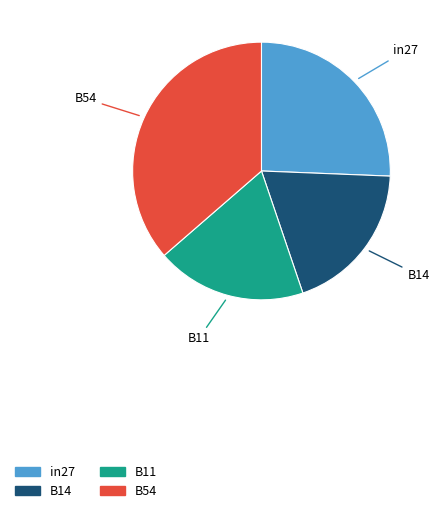

Is there any slice that represents more than half of the pie?

No